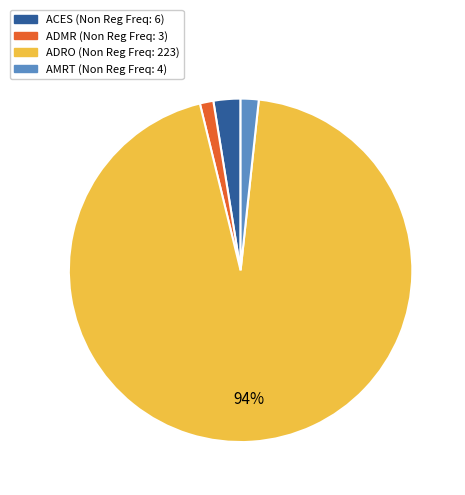

Which slice is the largest?

ADRO